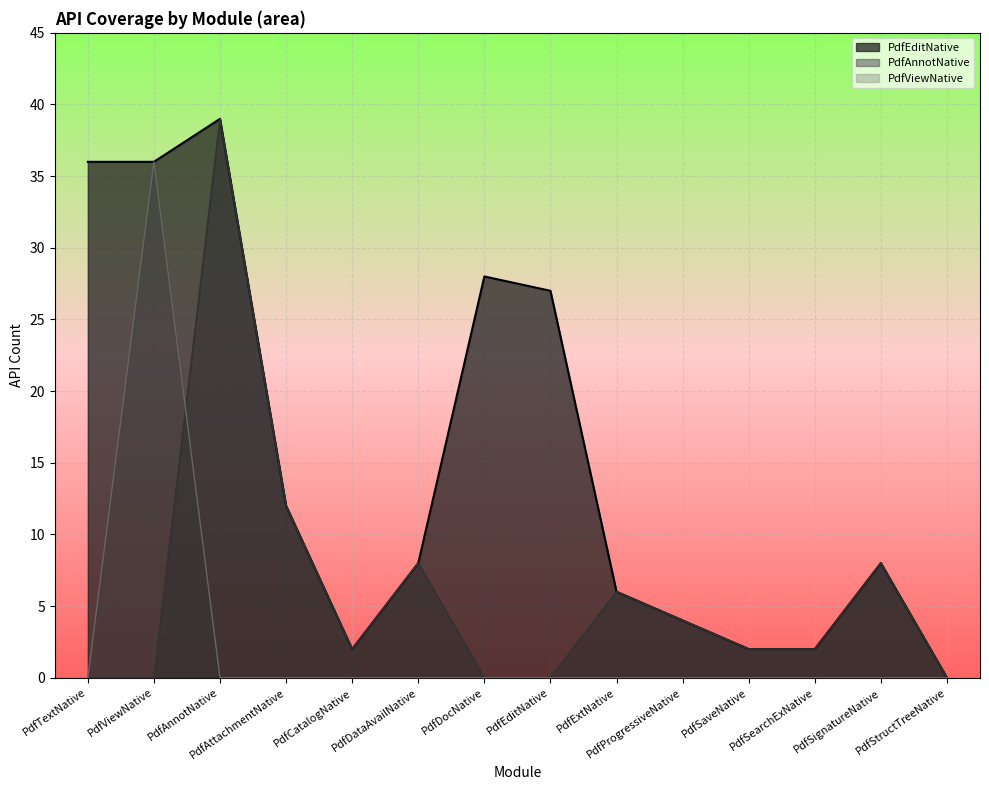

At which category is the sum across all series the highest?

PdfAnnotNative